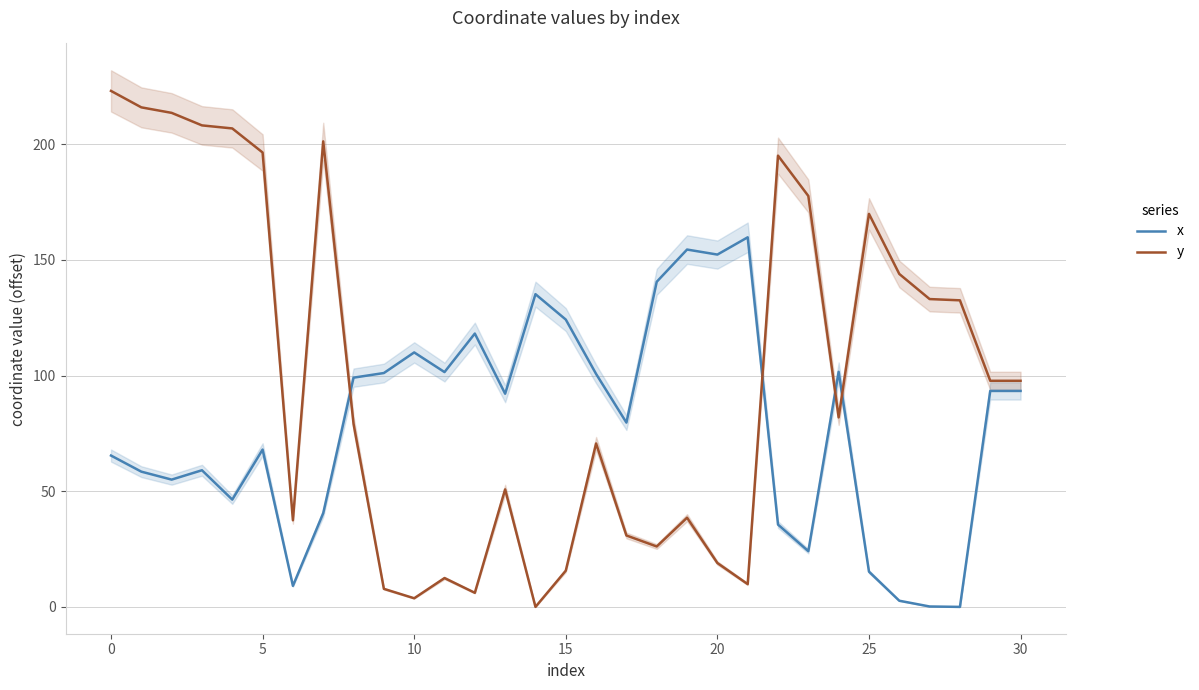

Rank the series by their maximum value, from lowest to highest.

x, y